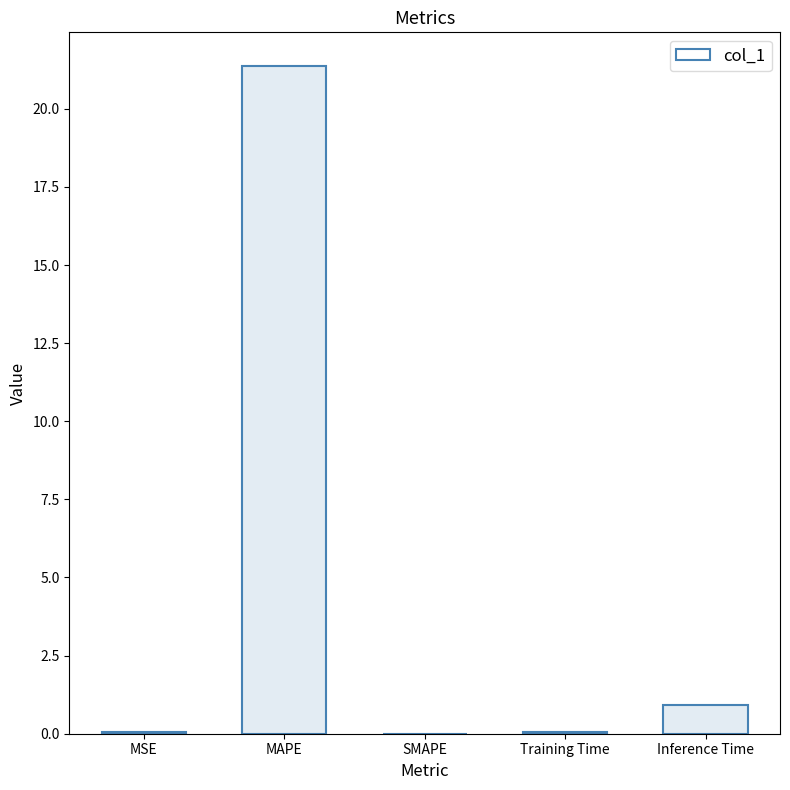

Between MSE and Training Time, which is larger?

Training Time